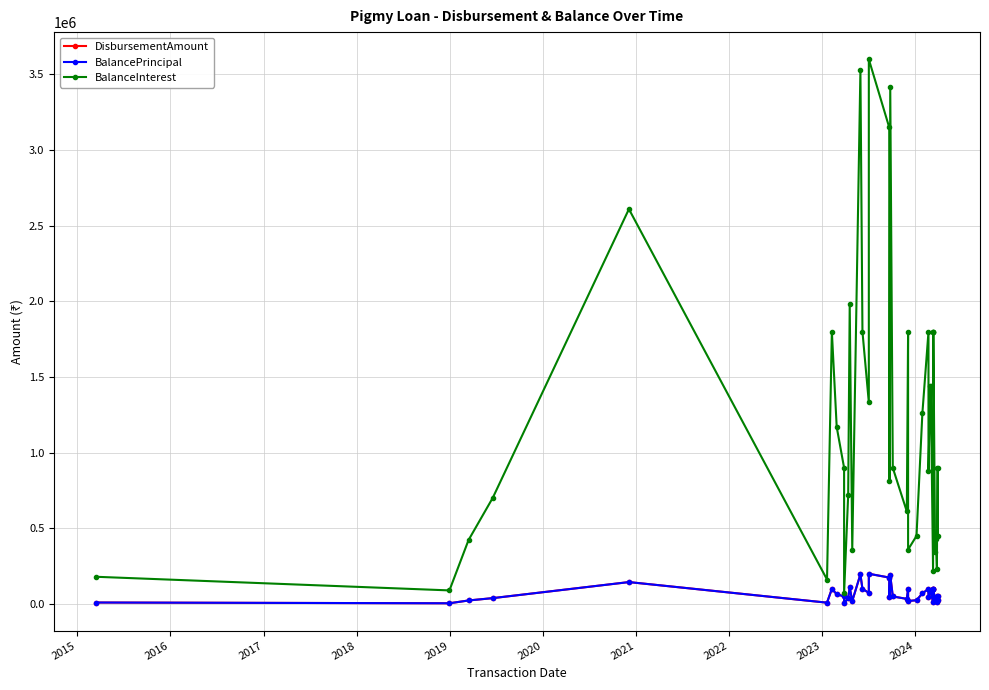

What is the average value of the DisbursementAmount series?

67538